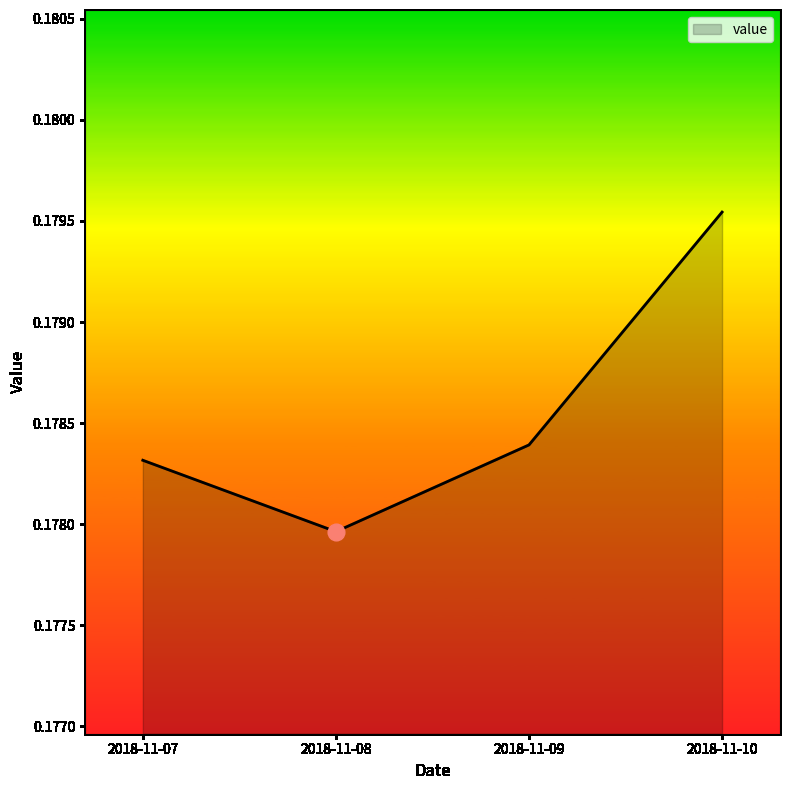

At which category does the chart reach its minimum across all series?

2018-11-08